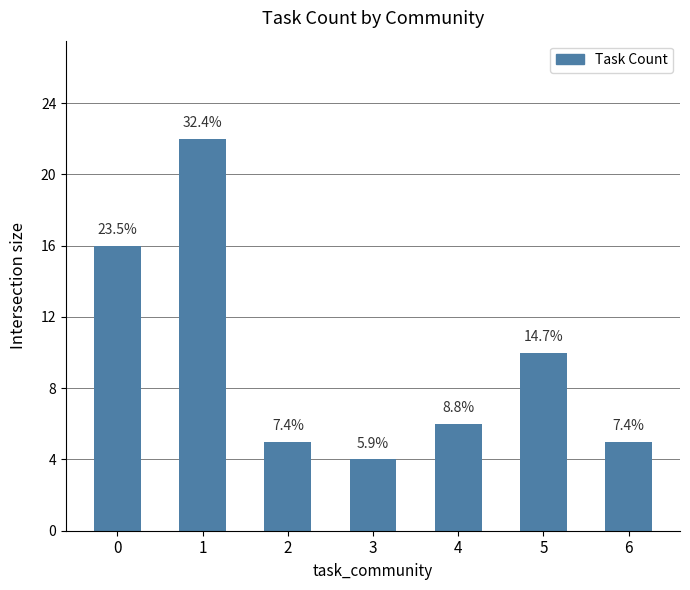

Does the chart contain any negative values?

No